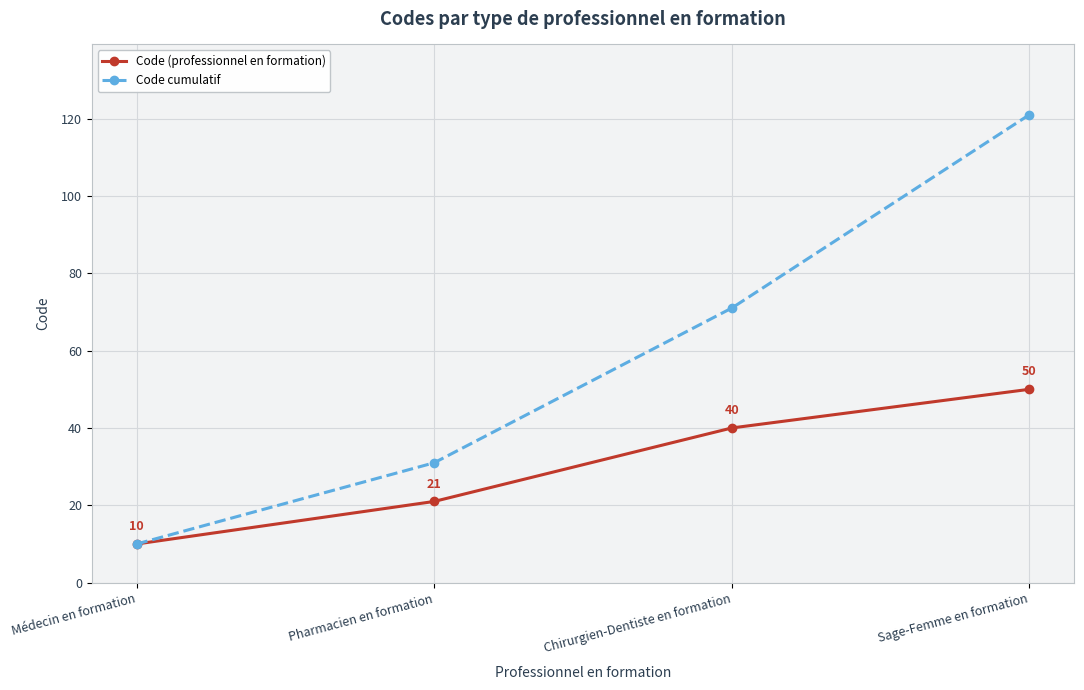

Which series has the largest total across all categories?

Code cumulatif